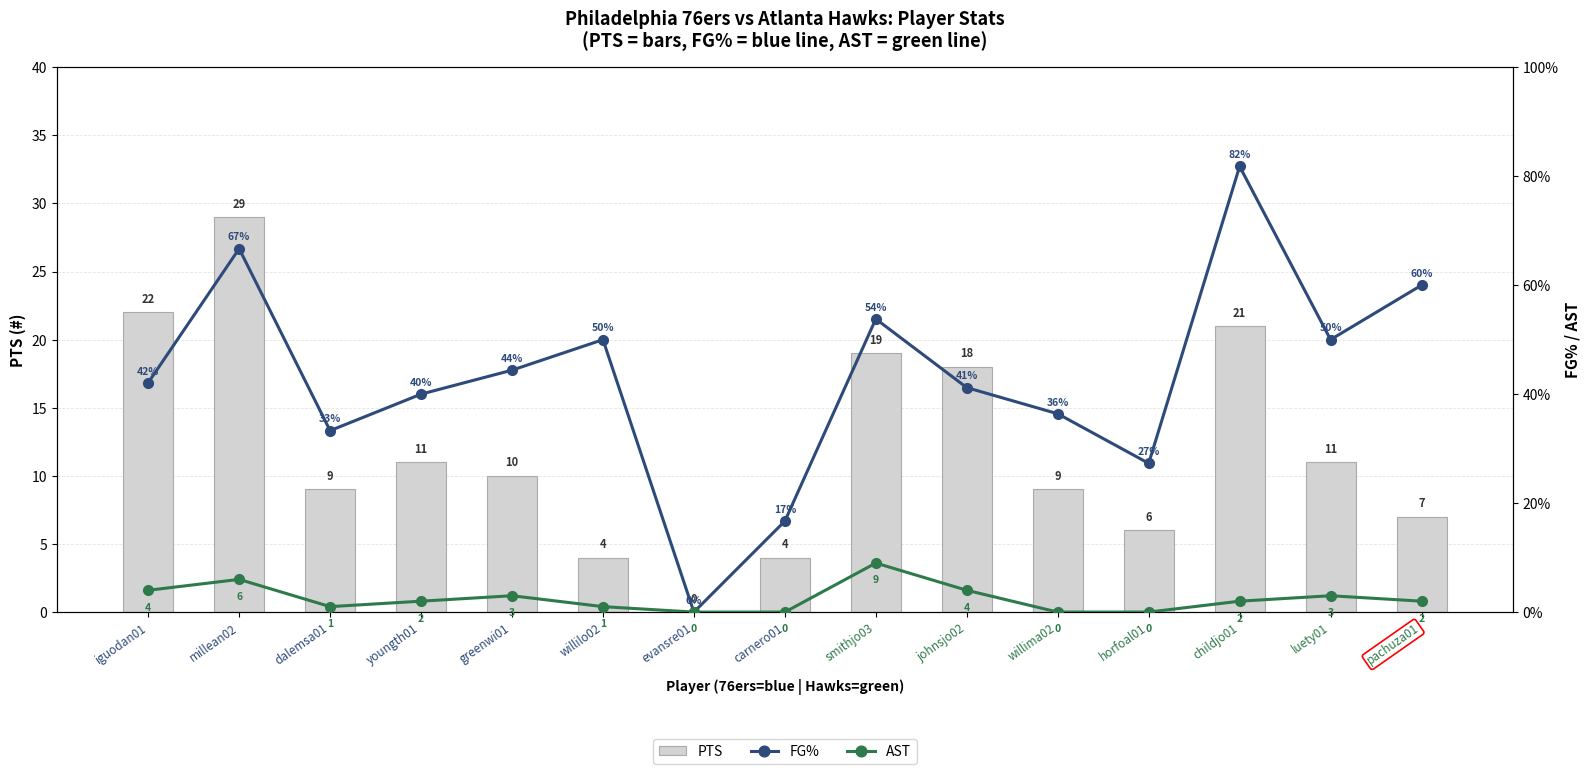

What is the label of the 9th bar from the right?

evansre01